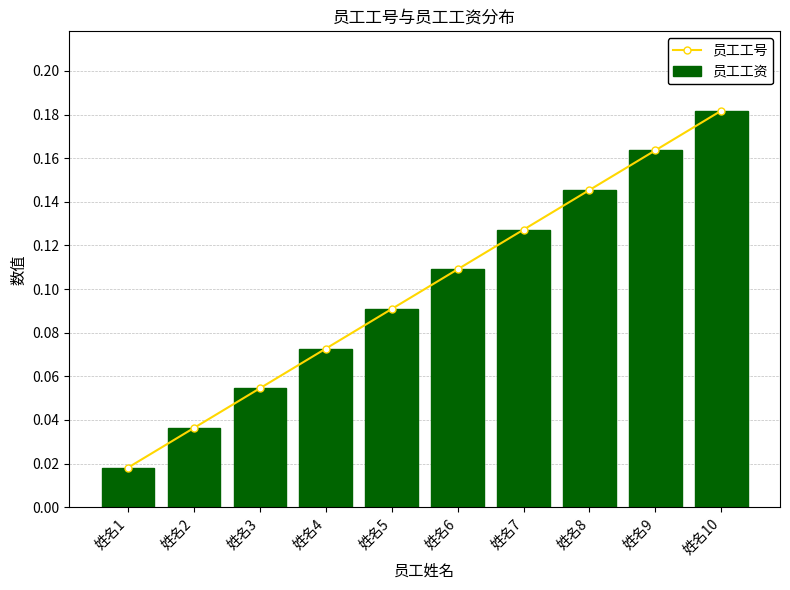

The value of 员工工号 at 姓名9 is 0.1. True or false?

False